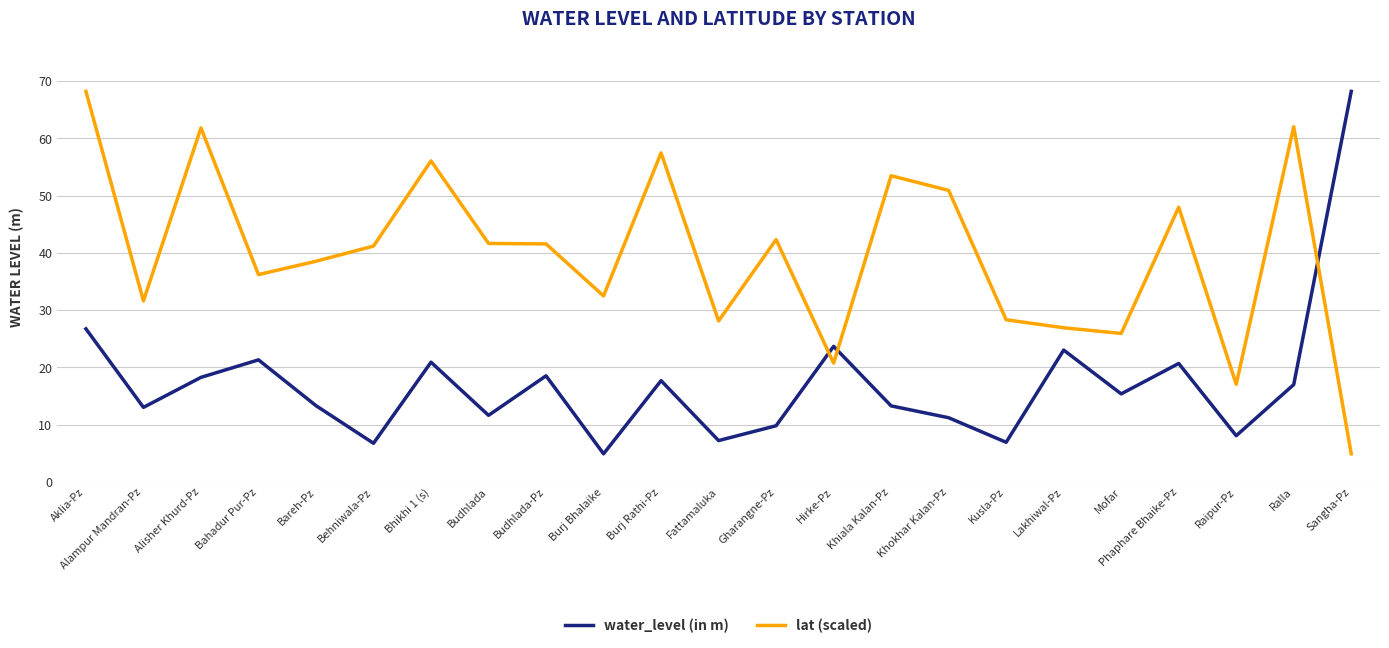

Is it true that water_level (in m) equals 7.2 at Burj Bhalaike?

False